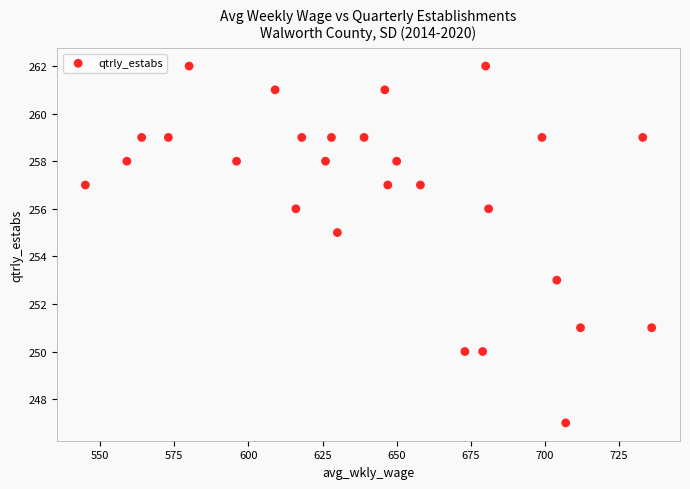

What is the range of X values (max minus min)?

191